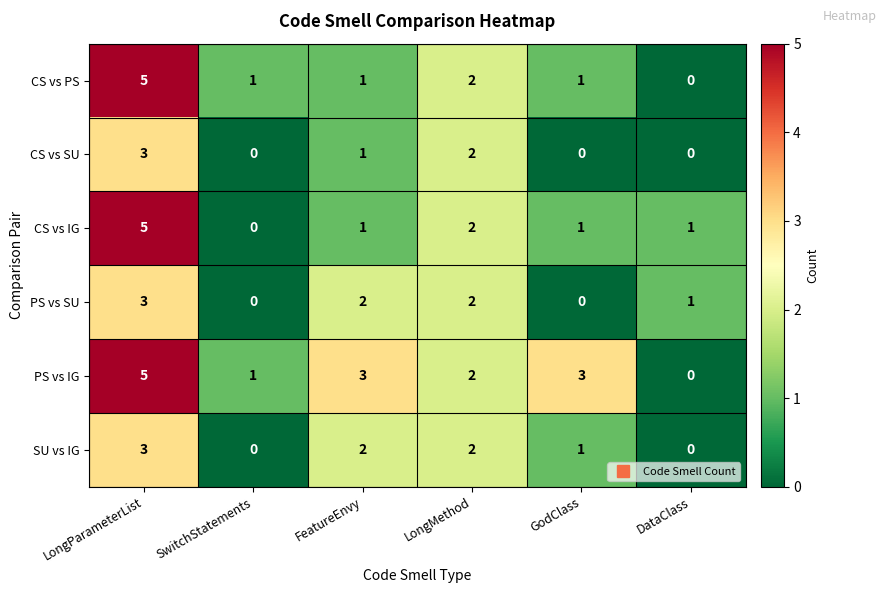

At how many categories does at least one series exceed 0?

6